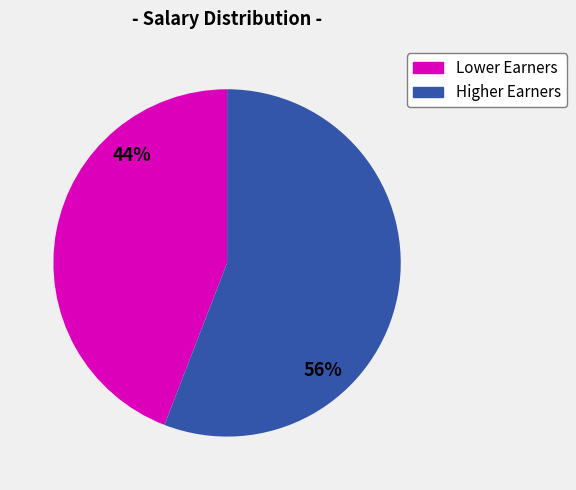

Is there a majority slice in this chart?

Yes